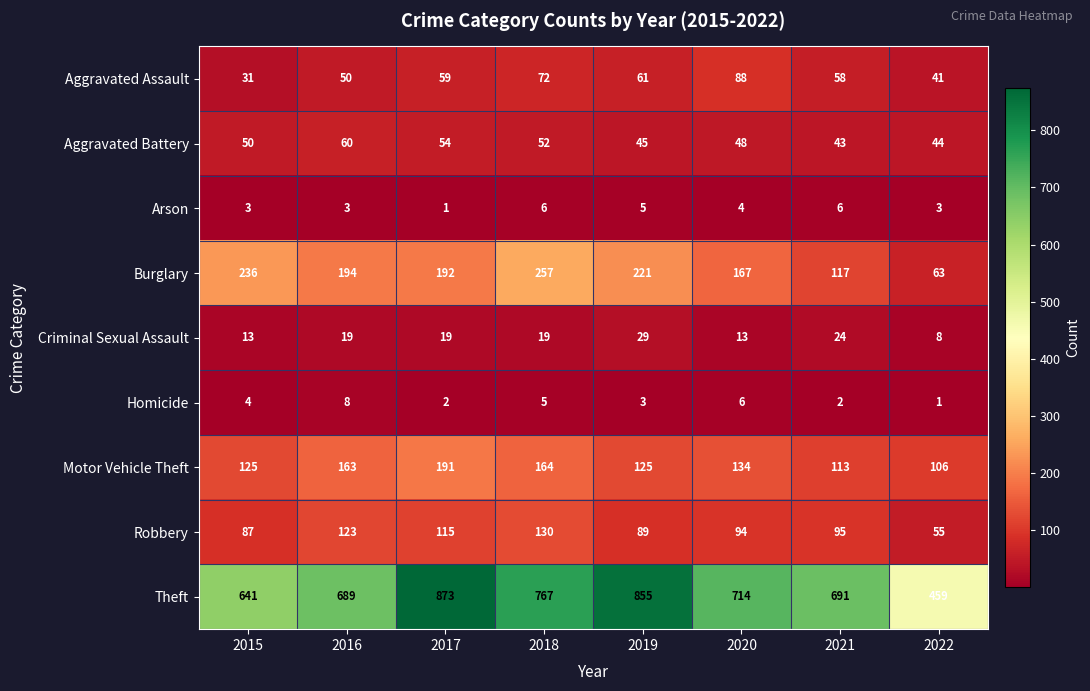

What value does the Theft series have at 2022?

459